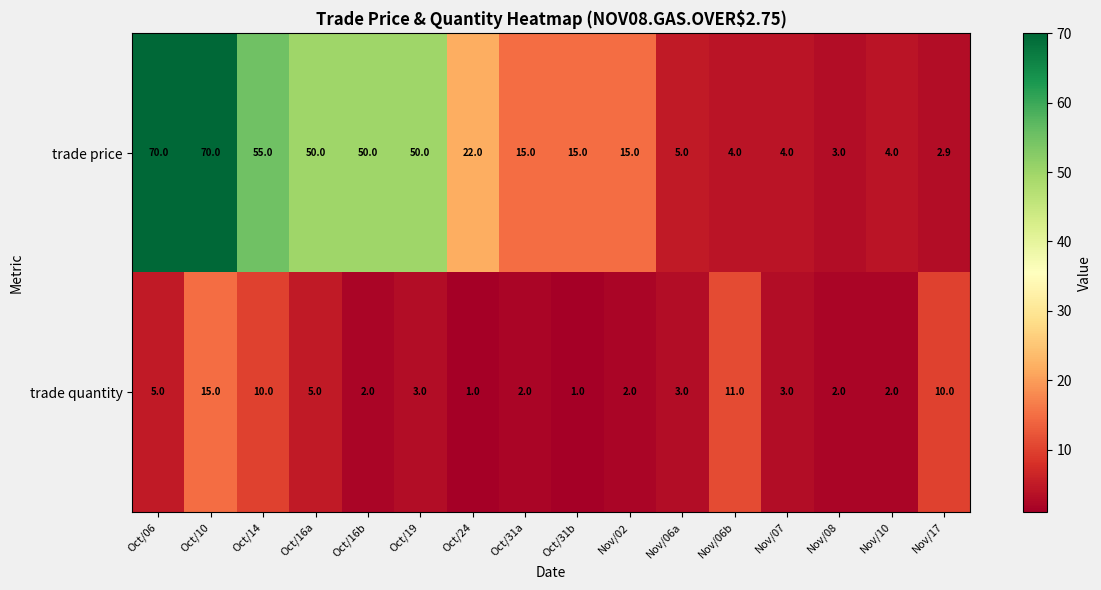

What is the difference between the second highest and second lowest values in the trade quantity series?

10.0